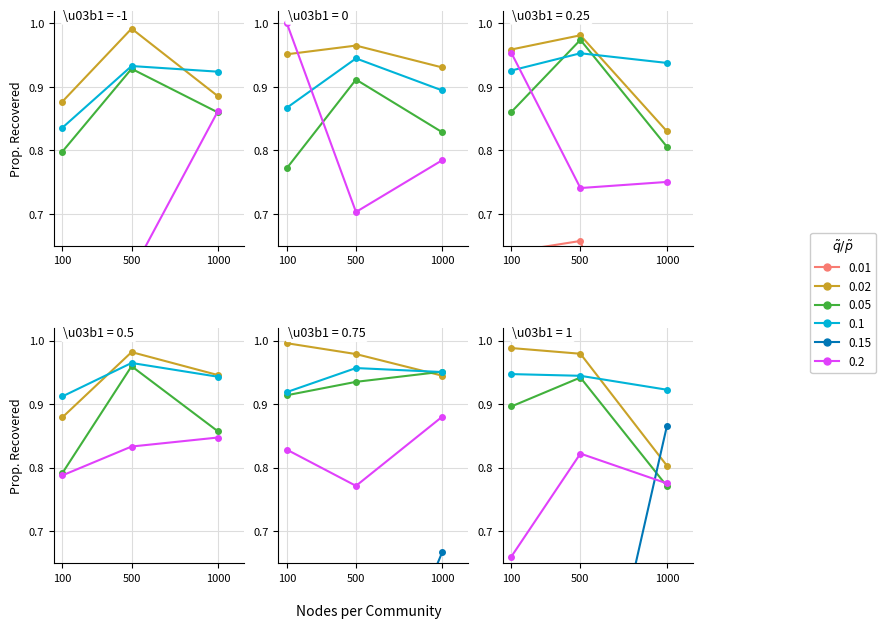

What is the total value across all series at 100?

4.6